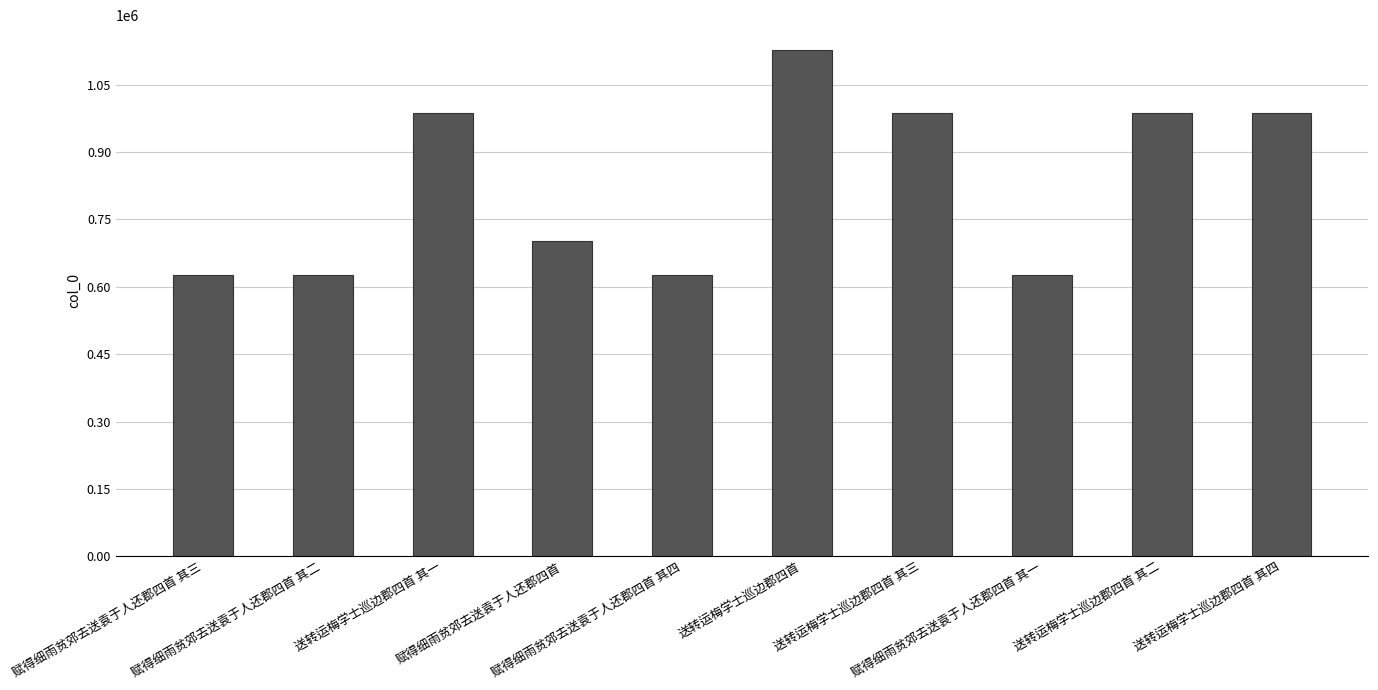

True or false: the data shows 1438829 at 送转运梅学士巡边郡四首 其二.

False